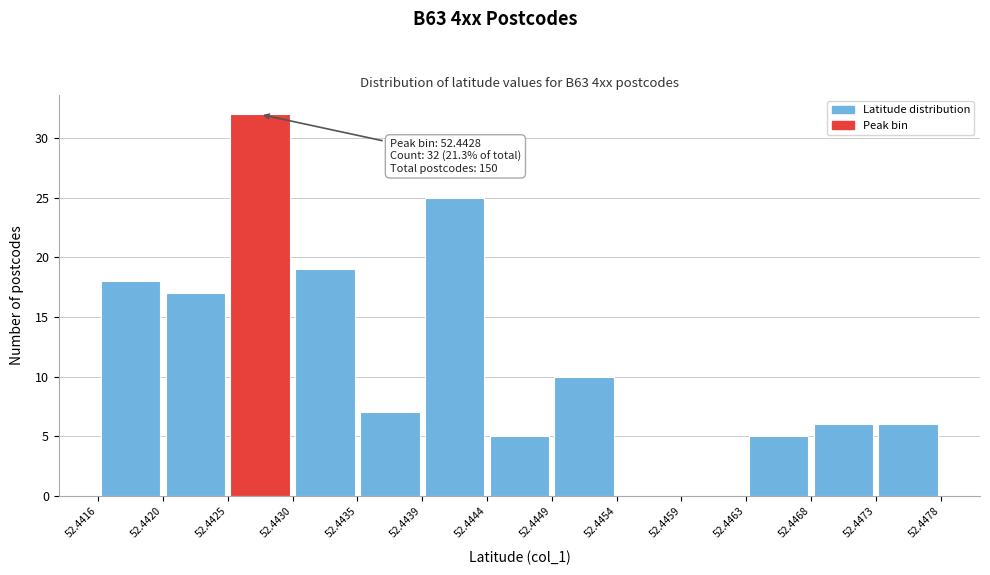

Over which range of the x-axis is the bar tallest?

52.4425 to 52.4430